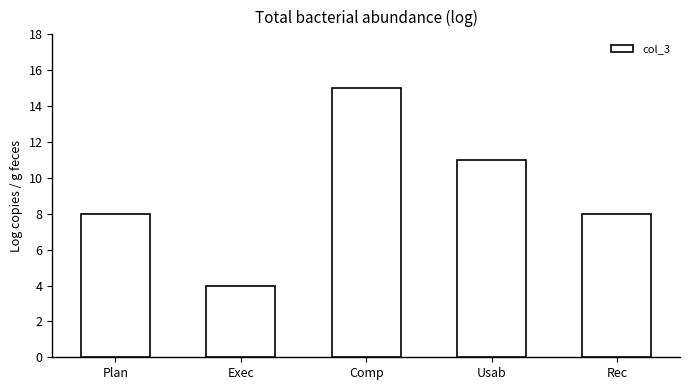

What is the difference between the maximum and second lowest values?

7